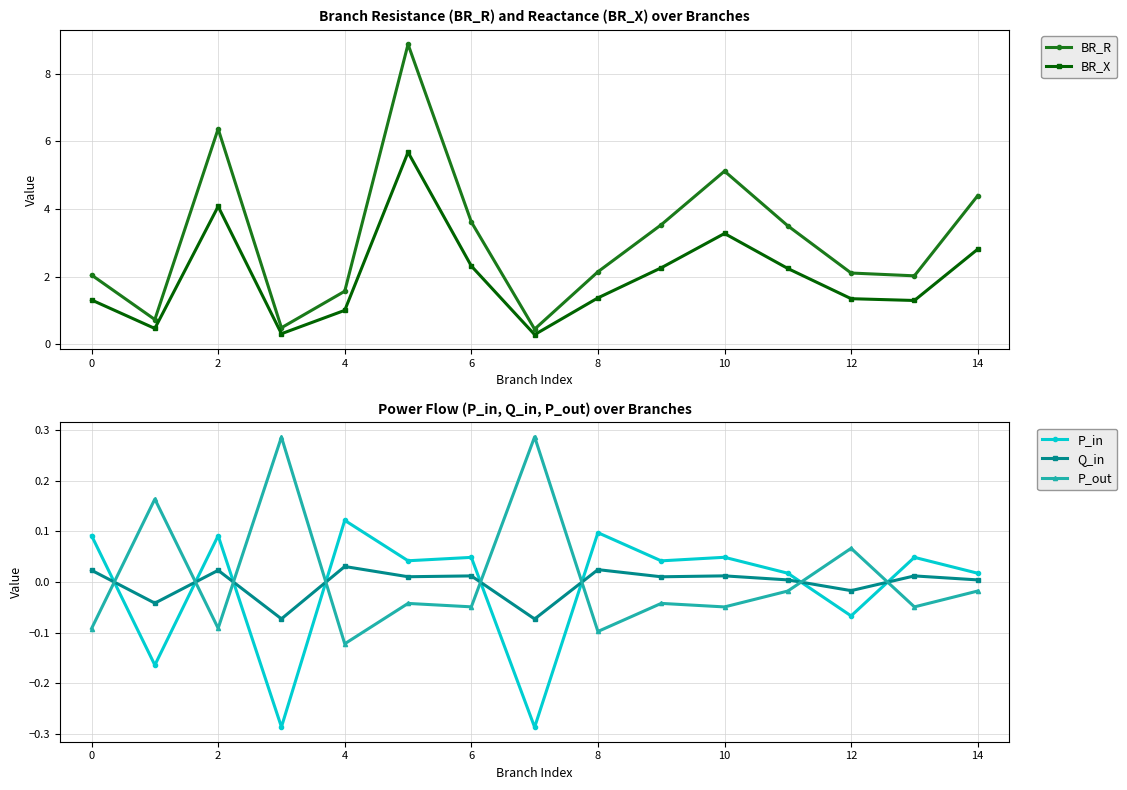

Is this an area chart (filled region under the line)?

No